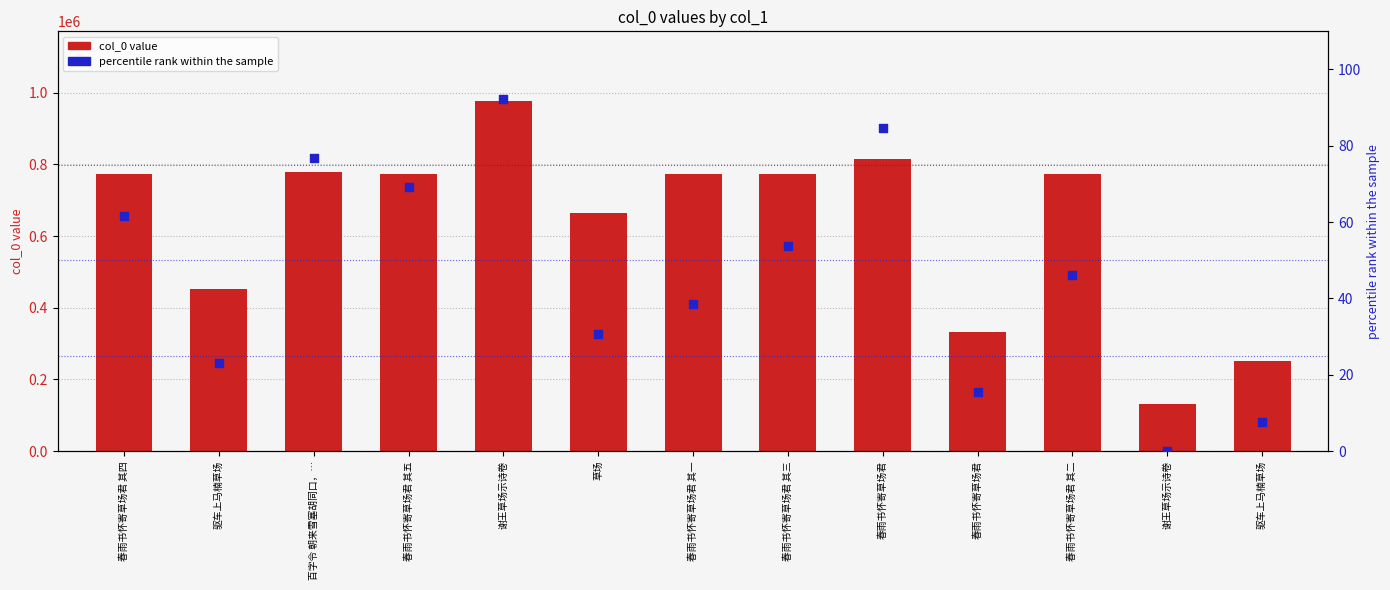

What are all the series names shown in the legend?

col_0 value, percentile rank within the sample